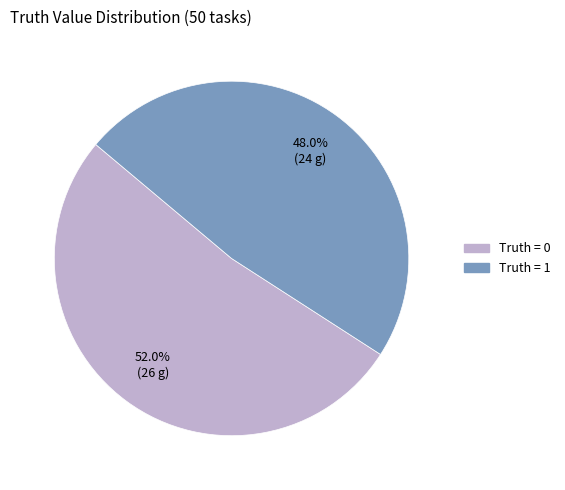

Is there a majority slice in this chart?

Yes